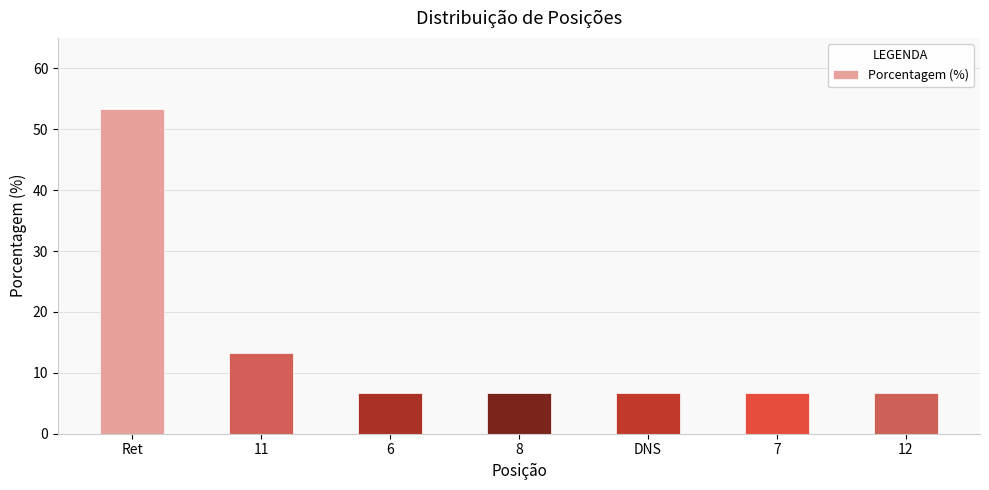

What is the smallest value displayed?

6.7